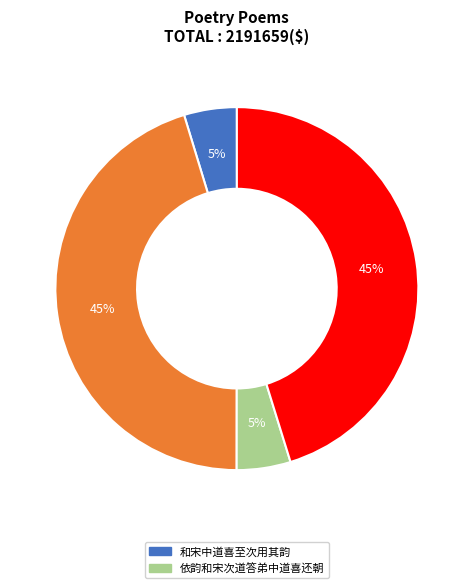

To the nearest percent, what is the average slice percentage?

25%